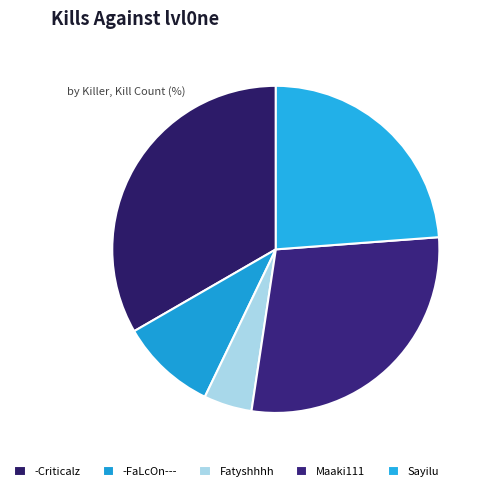

What is the smallest slice in the pie chart?

Fatyshhhh